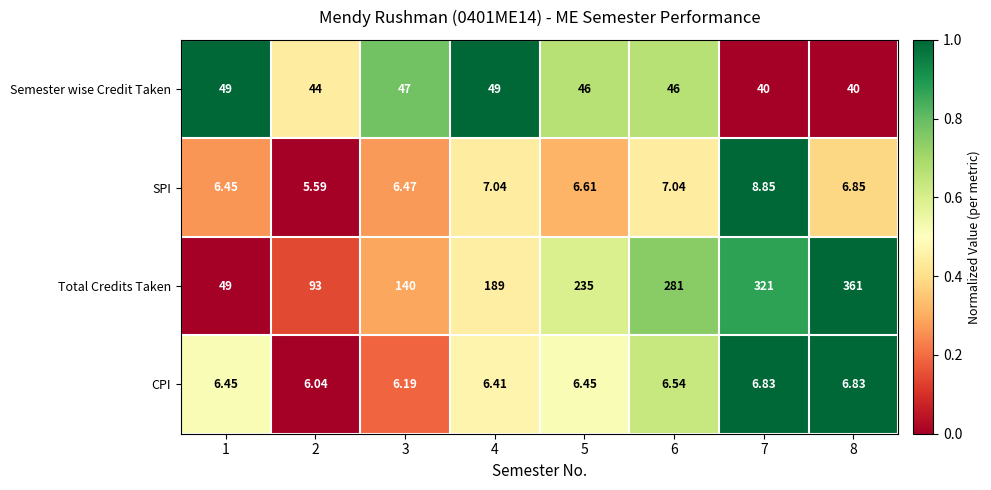

List the series in order of their peak value, lowest first.

CPI, SPI, Semester wise Credit Taken, Total Credits Taken